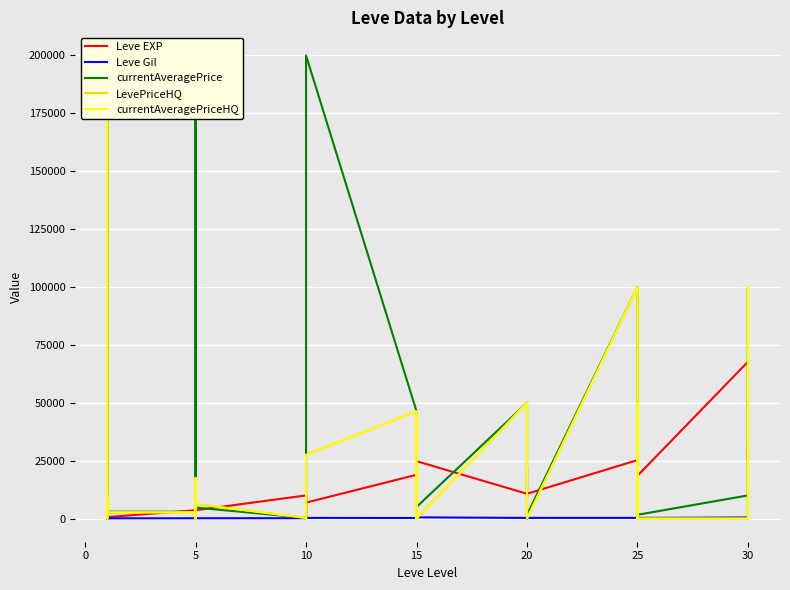

Which series has the largest range (max minus min)?

currentAveragePrice